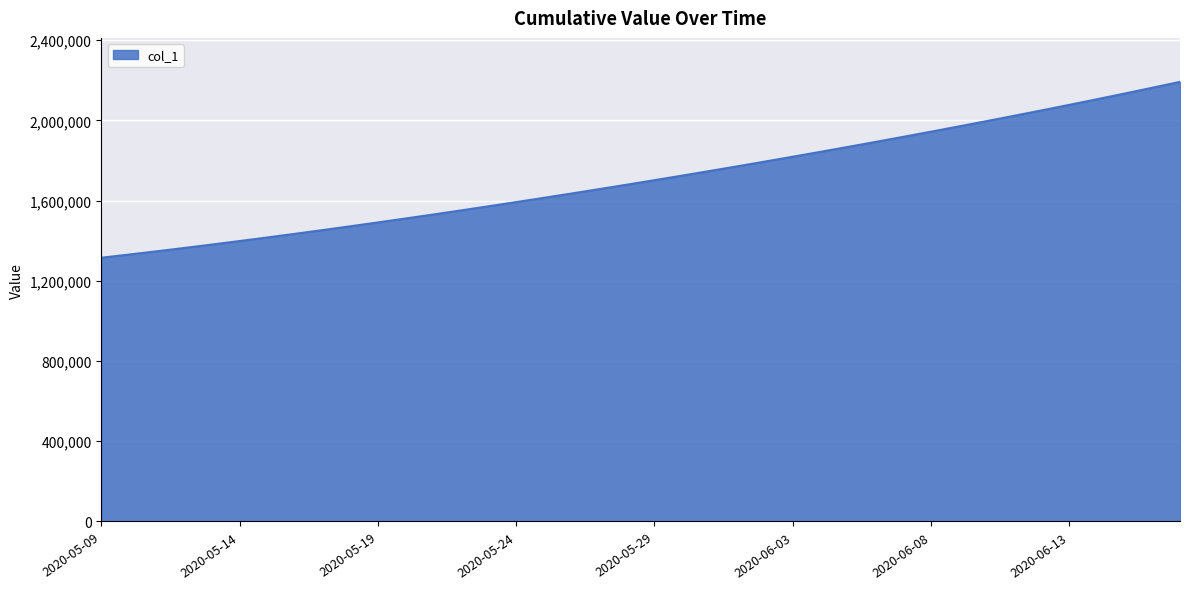

What is the smallest value displayed?

1315099.0